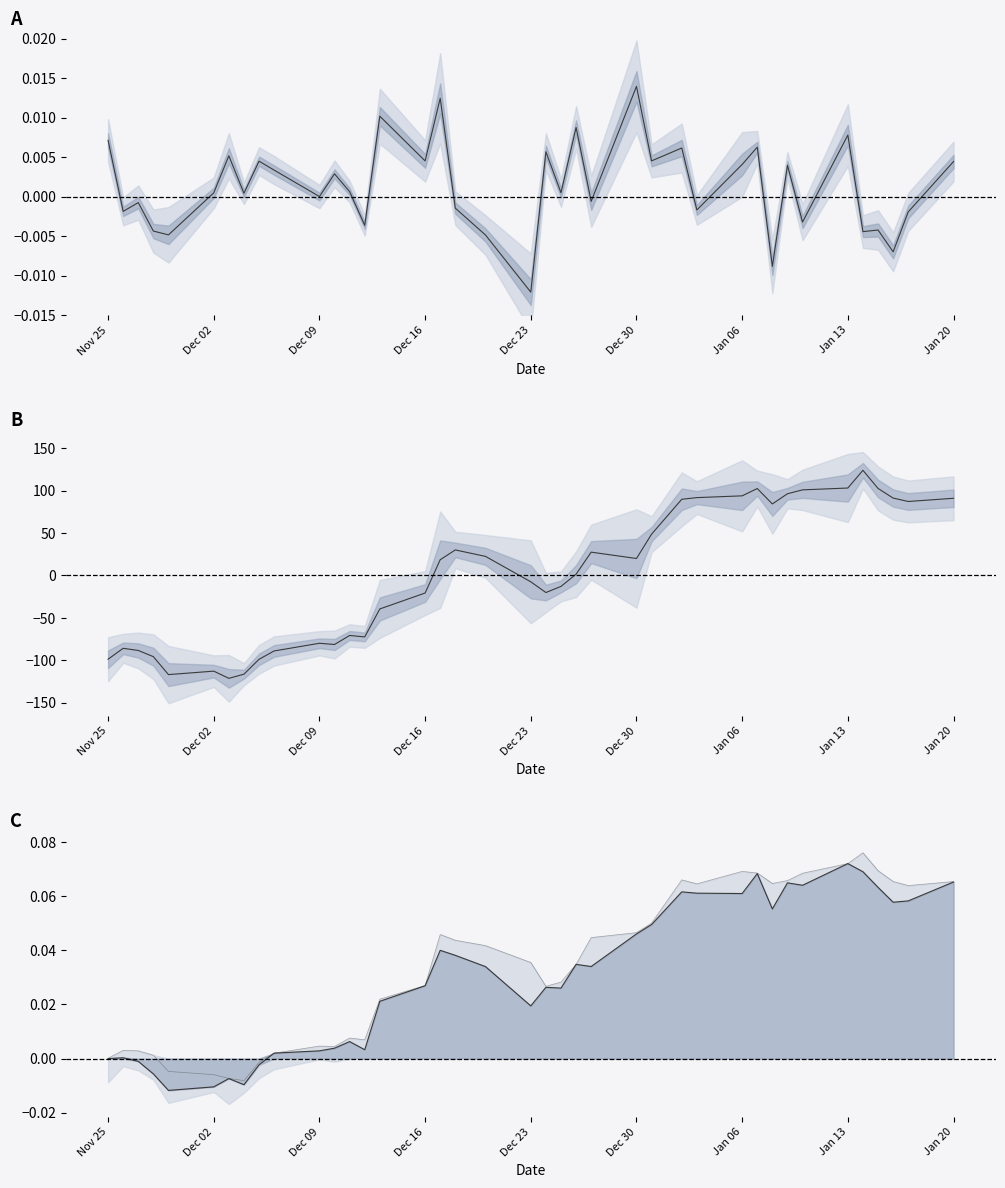

How many data points in Close-Open % are less than 0?

16